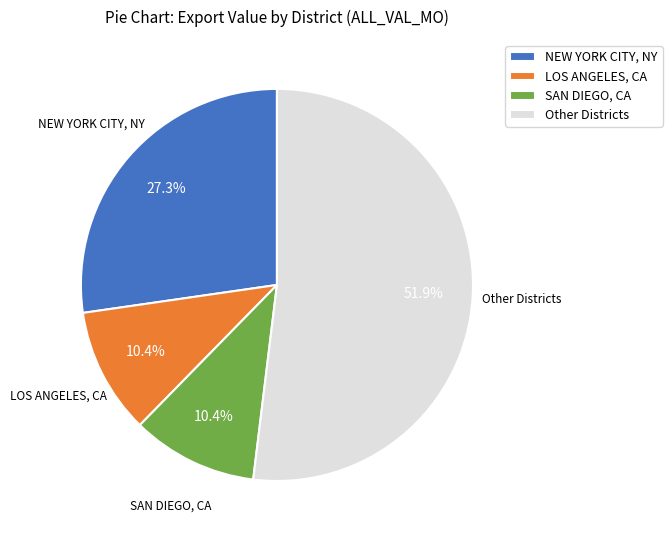

What portion of the pie excludes SAN DIEGO, CA?

89.6%